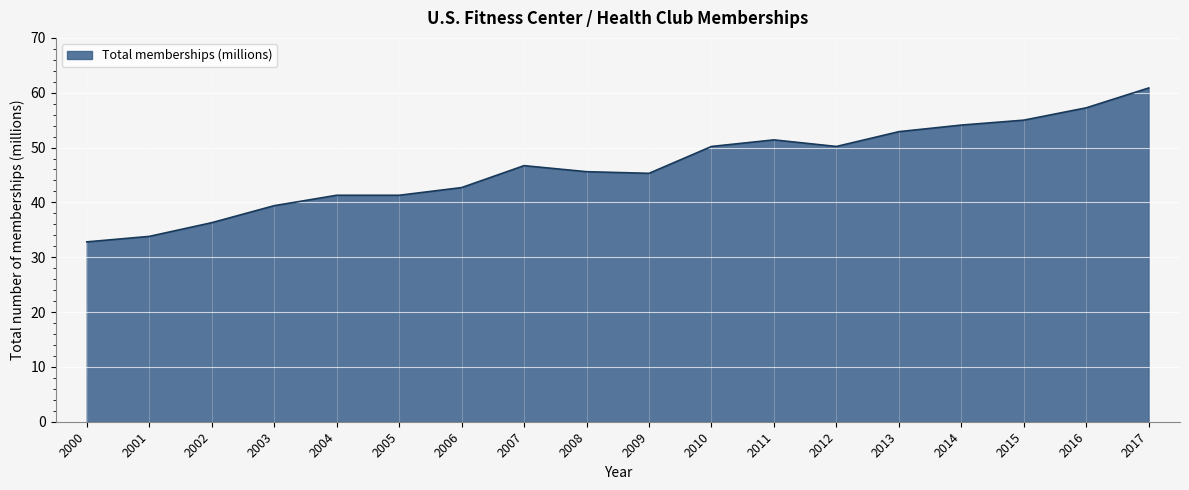

Which has a higher value, 2013 or 2002?

2013